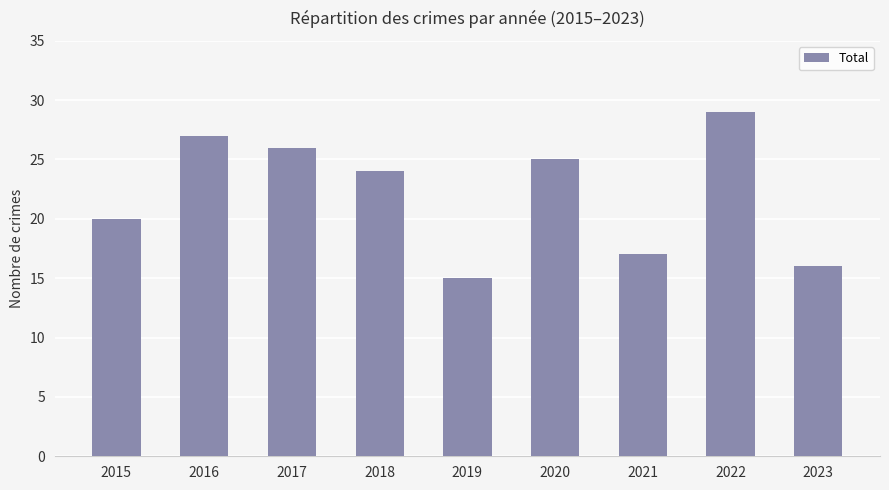

Reading left to right, transcribe all the data shown in this chart.

2015=20	2016=27	2017=26	2018=24	2019=15	2020=25	2021=17	2022=29	2023=16